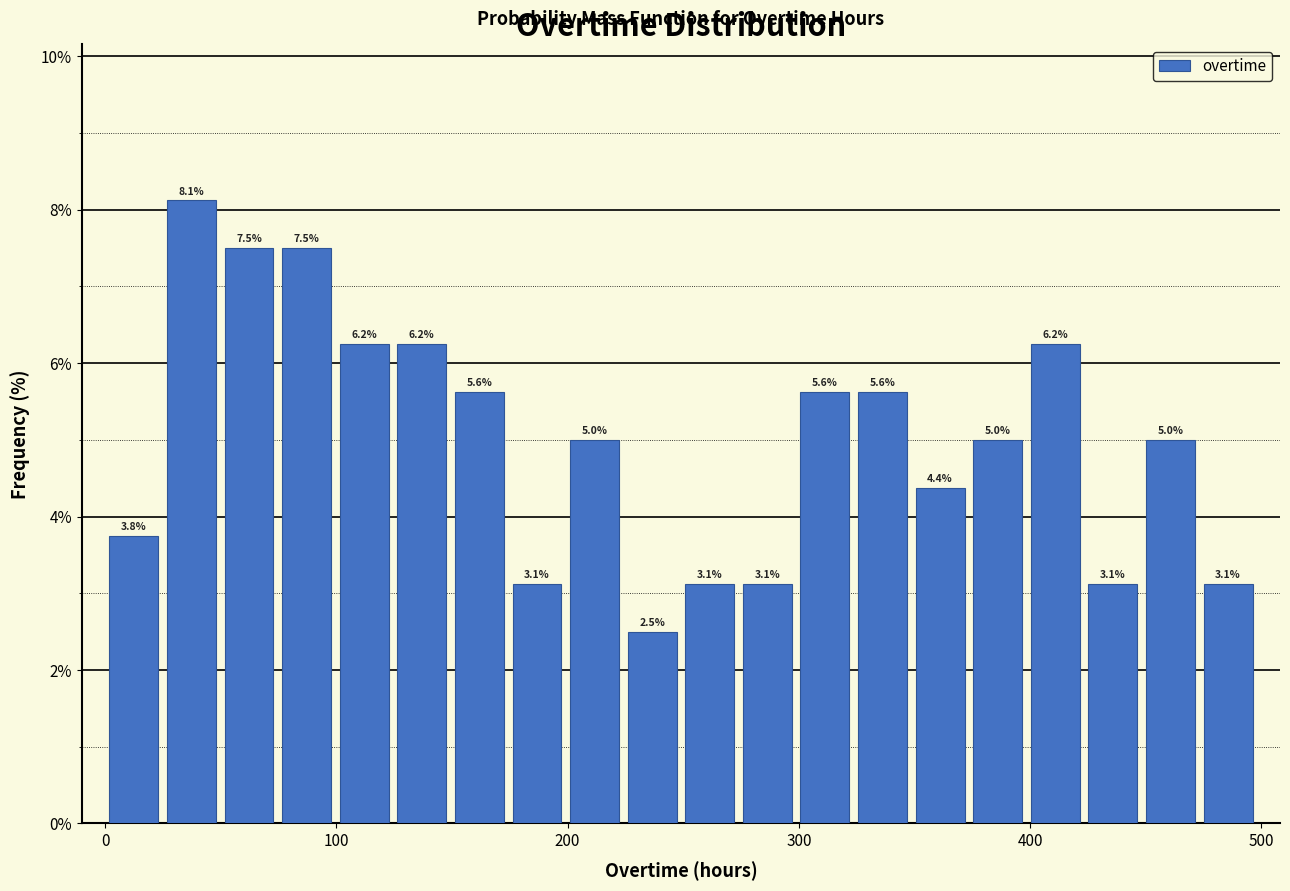

Read against the x-axis, roughly where is the centre of the tallest bar?

40